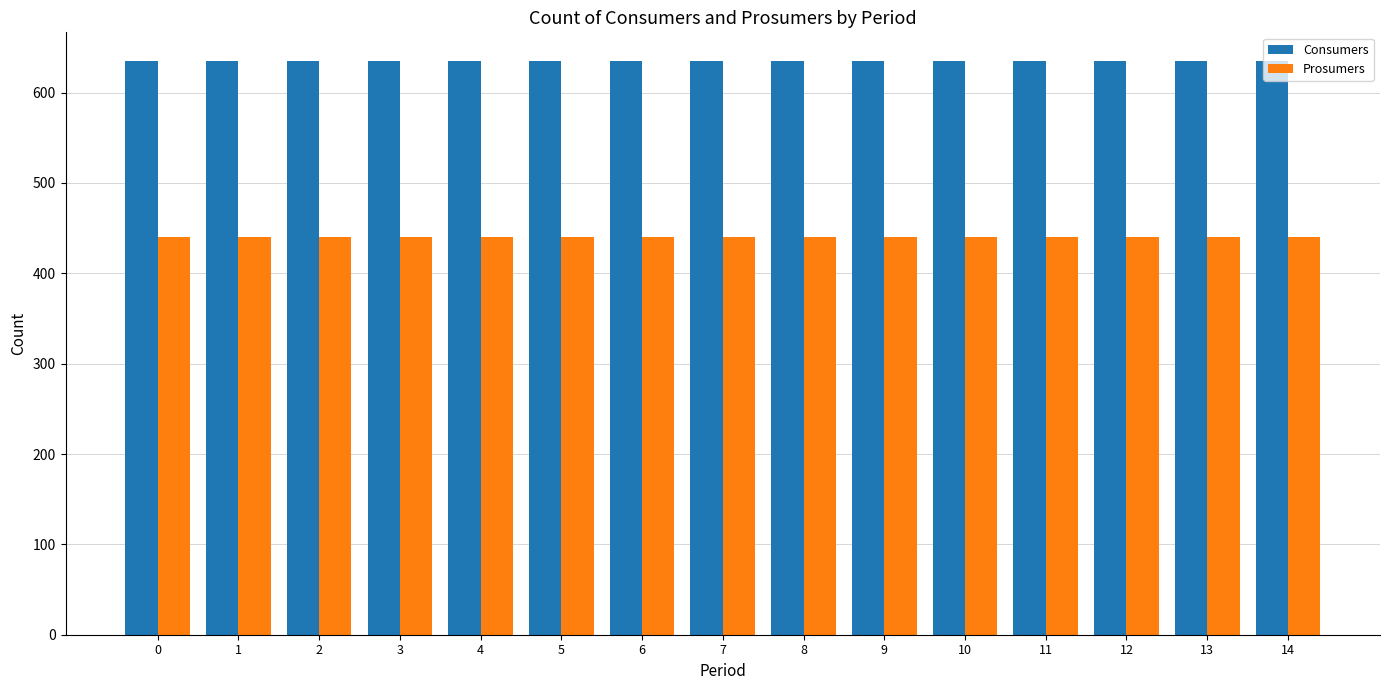

How many bars are there in total?

30